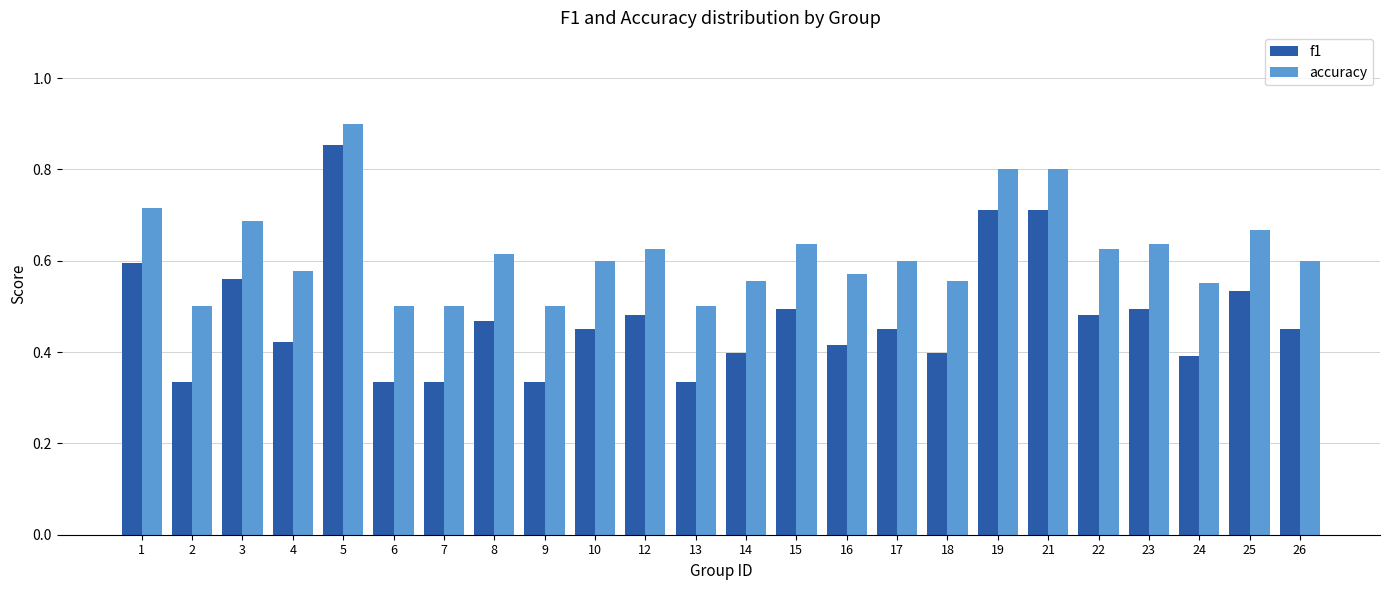

Which category has the highest value in the f1 series?

5